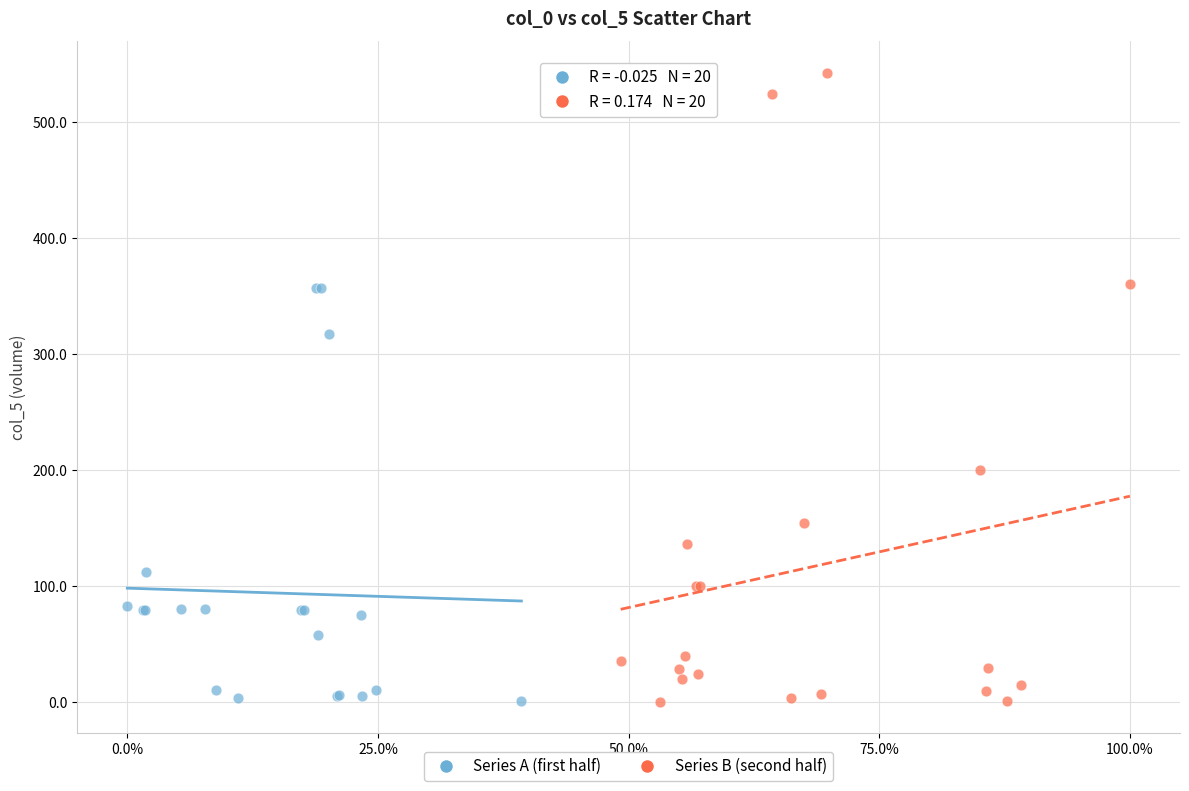

Which series has the largest Y range (max minus min)?

Series B (second half)